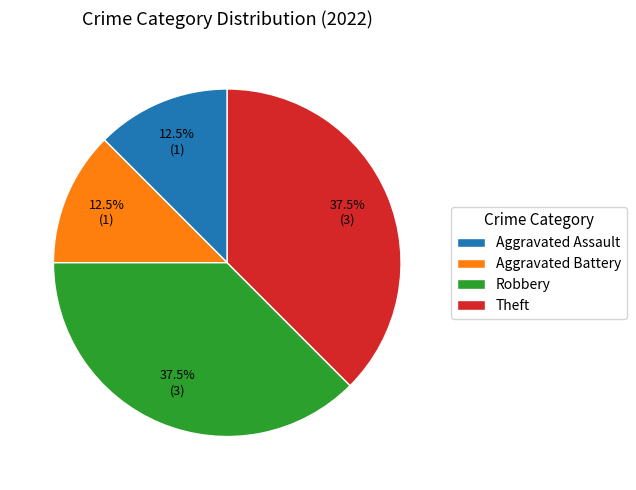

To the nearest percent, what is the combined percentage of Robbery and Theft?

75%